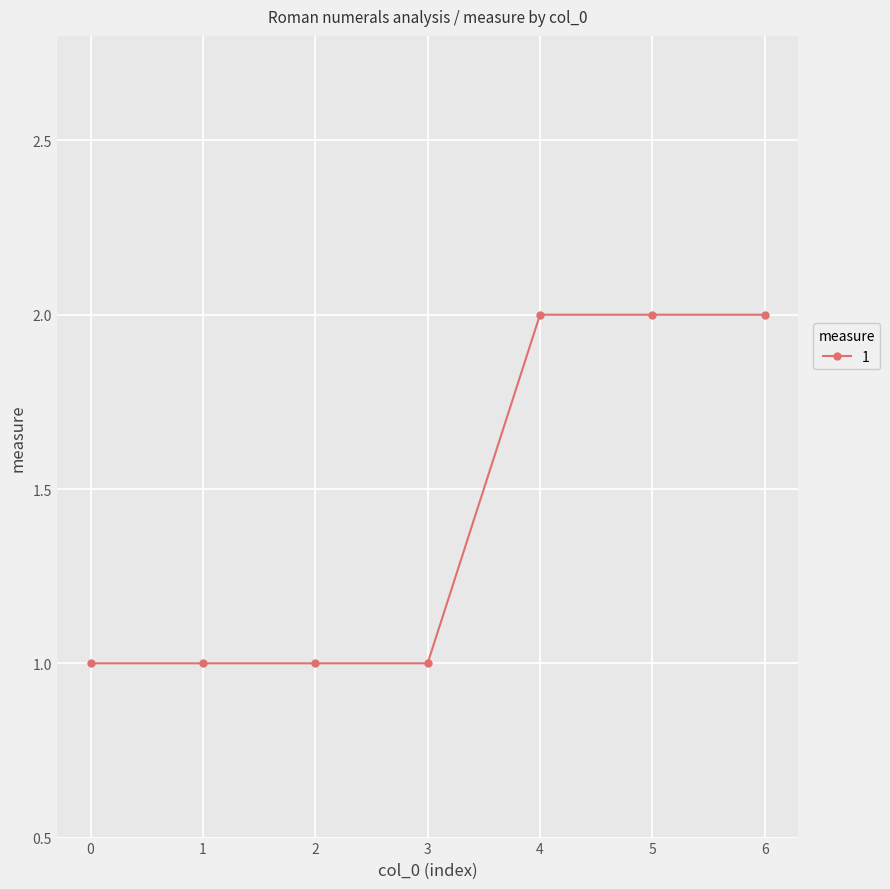

What is the difference between the maximum and minimum values?

1